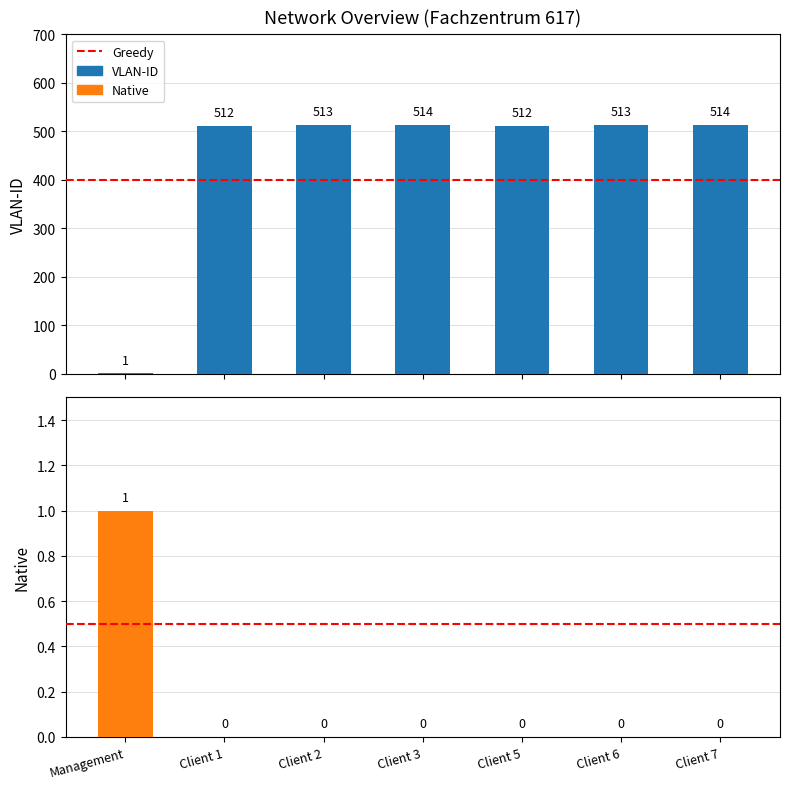

Which category has the lowest value across all series?

Client 1